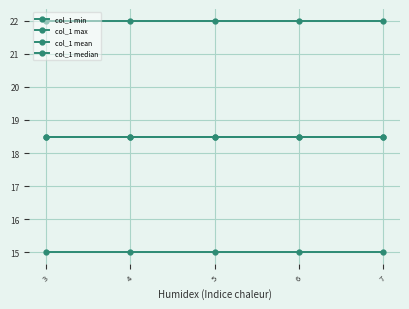

Reading right to left, extract all data points from this chart.

col_1 min: 15.0	15.0	15.0	15.0	15.0
col_1 max: 22.0	22.0	22.0	22.0	22.0
col_1 mean: 18.5	18.5	18.5	18.5	18.5
col_1 median: 18.5	18.5	18.5	18.5	18.5